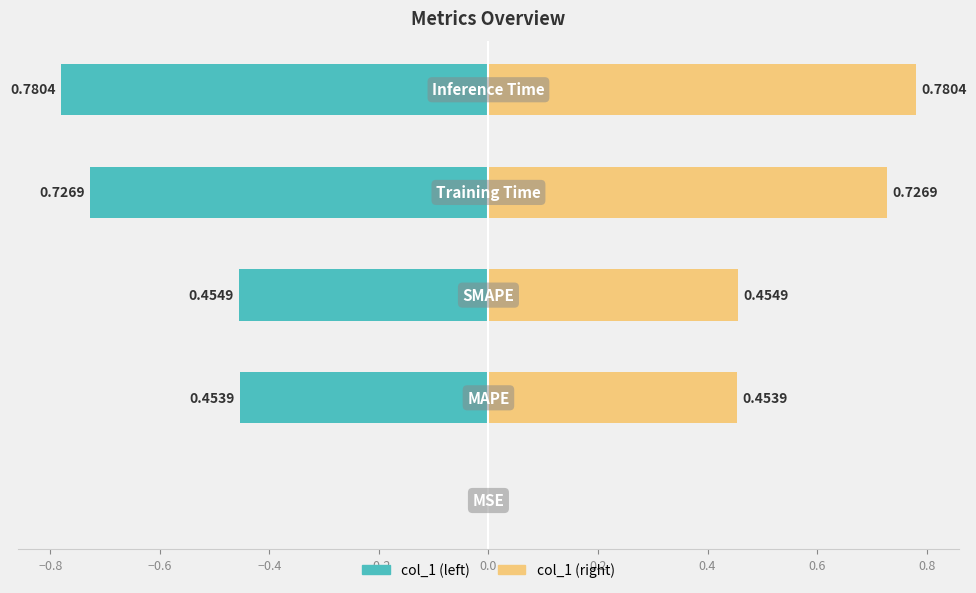

How many bars are there in total?

10